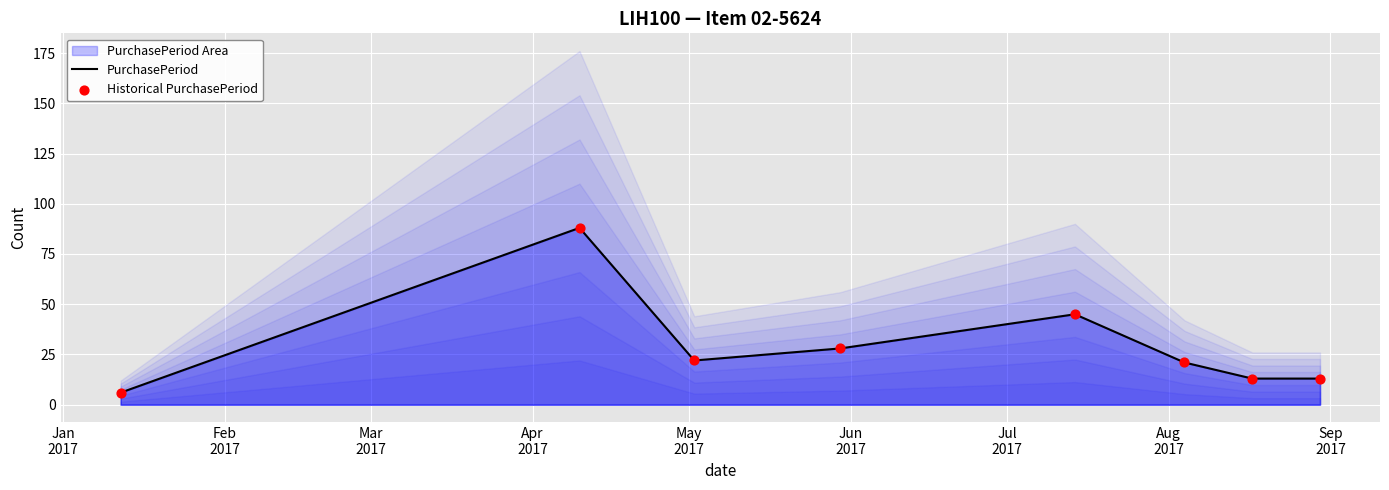

Which series has the largest Y range (max minus min)?

PurchasePeriod